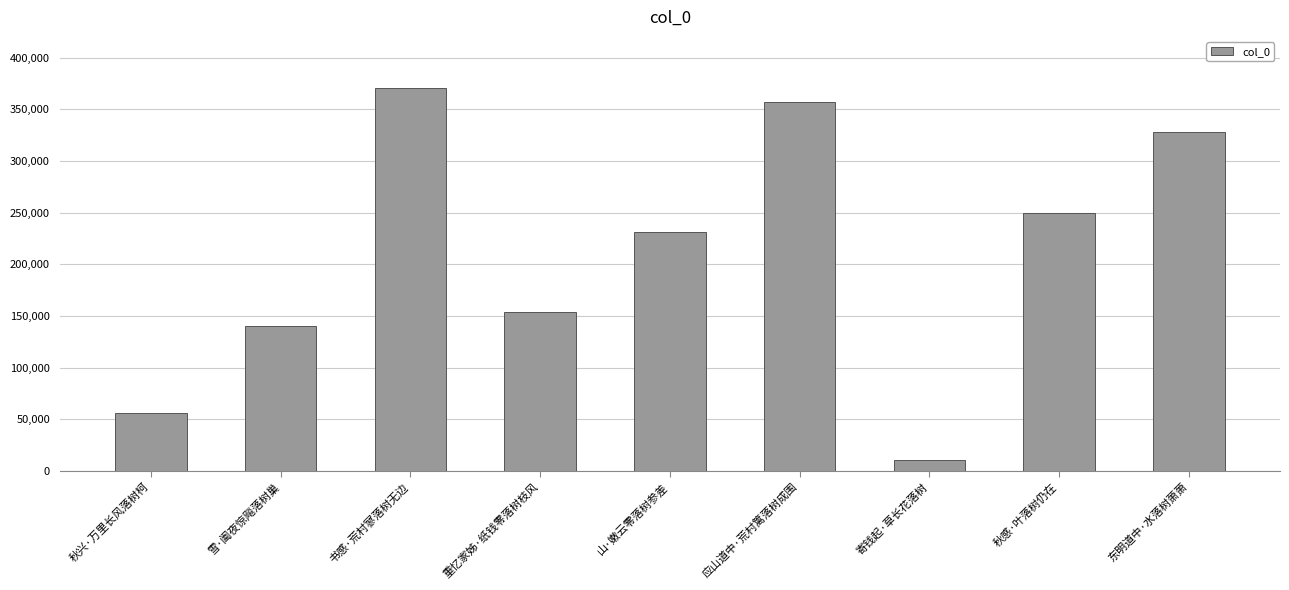

Reading right to left, what are all the values shown in this chart?

东明道中·水落树萧萧=328138	秋感·叶落树仍在=250027	寄钱起·草长花落树=10707	应山道中·荒村篱落树成围=356688	山·嫩云零落树参差=231299	重忆家姊·纸钱零落树枝风=154230	书感·荒村寥落树无边=370816	雪·阖夜惊飚落树巢=140383	秋兴·万里长风落树柯=56454